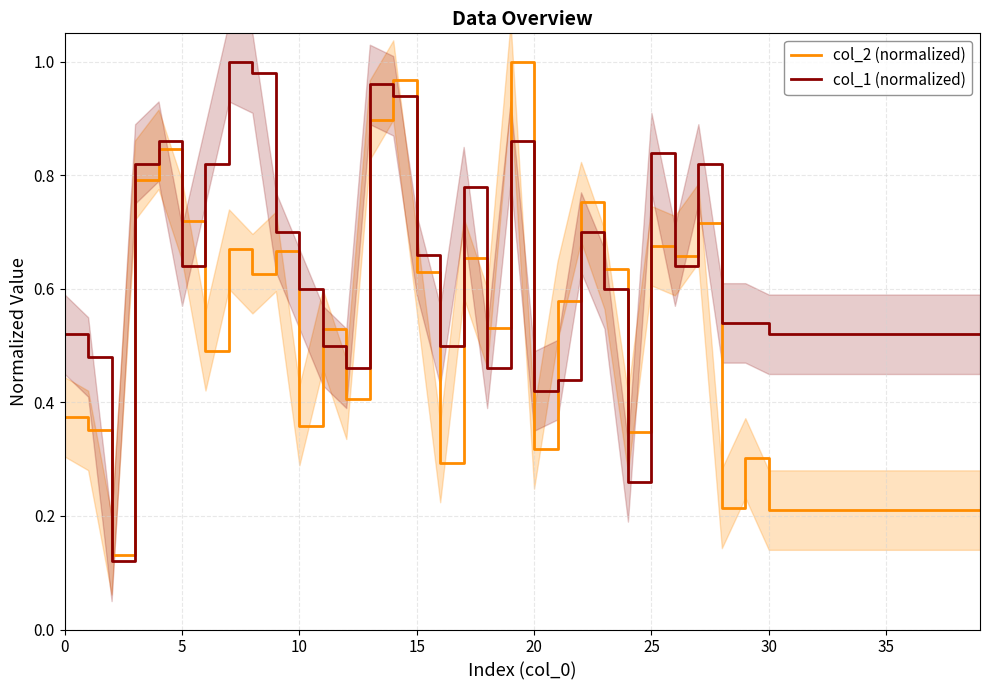

True or false: col_2 (normalized) and col_1 (normalized) intersect in this chart.

True